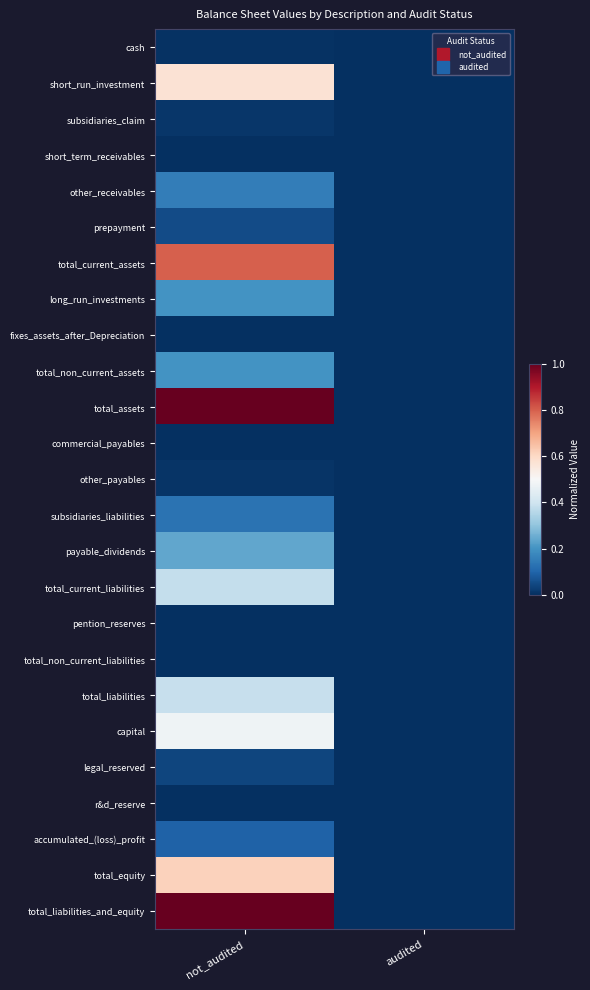

Reading left to right, what are all the values shown in this chart?

cash: not_audited=0.0	audited=0.0
short_run_investment: not_audited=0.6	audited=0.0
subsidiaries_claim: not_audited=0.0	audited=0.0
short_term_receivables: not_audited=0.0	audited=0.0
other_receivables: not_audited=0.2	audited=0.0
prepayment: not_audited=0.1	audited=0.0
total_current_assets: not_audited=0.8	audited=0.0
long_run_investments: not_audited=0.2	audited=0.0
fixes_assets_after_Depreciation: not_audited=0.0	audited=0.0
total_non_current_assets: not_audited=0.2	audited=0.0
total_assets: not_audited=1.0	audited=0.0
commercial_payables: not_audited=0.0	audited=0.0
other_payables: not_audited=0.0	audited=0.0
subsidiaries_liabilities: not_audited=0.1	audited=0.0
payable_dividends: not_audited=0.2	audited=0.0
total_current_liabilities: not_audited=0.4	audited=0.0
pention_reserves: not_audited=0.0	audited=0.0
total_non_current_liabilities: not_audited=0.0	audited=0.0
total_liabilities: not_audited=0.4	audited=0.0
capital: not_audited=0.5	audited=0.0
legal_reserved: not_audited=0.0	audited=0.0
r&d_reserve: not_audited=0.0	audited=0.0
accumulated_(loss)_profit: not_audited=0.1	audited=0.0
total_equity: not_audited=0.6	audited=0.0
total_liabilities_and_equity: not_audited=1.0	audited=0.0